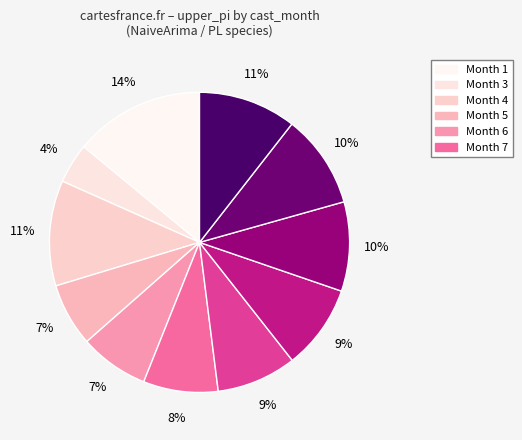

Count the number of slices in the pie.

11